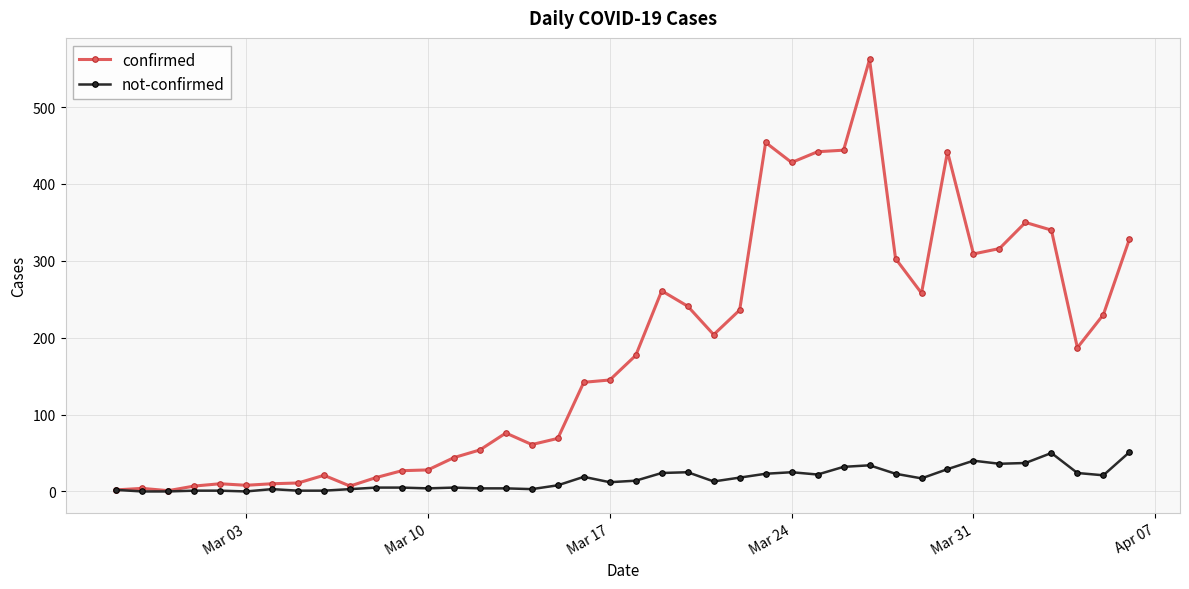

List the series in order of their peak value, highest first.

confirmed, not-confirmed